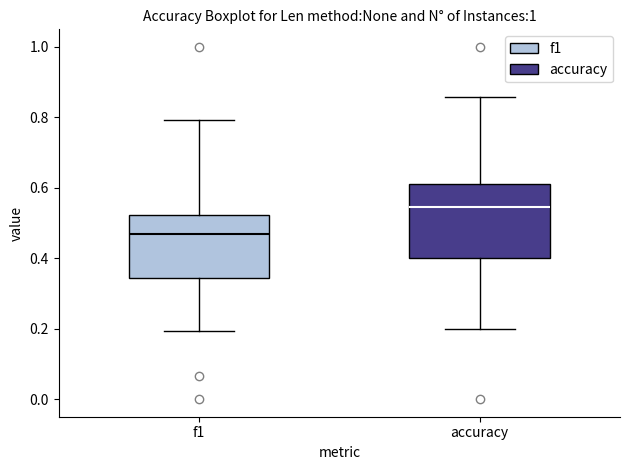

Reading left to right, transcribe this box plot: for each box, give where its median line is, the range the box spans, and where its two whiskers end, as read against the y-axis. The values are not printed on the chart, so give them approximately, as read against the axis.

f1: median 0.46, box 0.34 to 0.52, whiskers 0.20 to 0.80
accuracy: median 0.54, box 0.40 to 0.62, whiskers 0.20 to 0.86